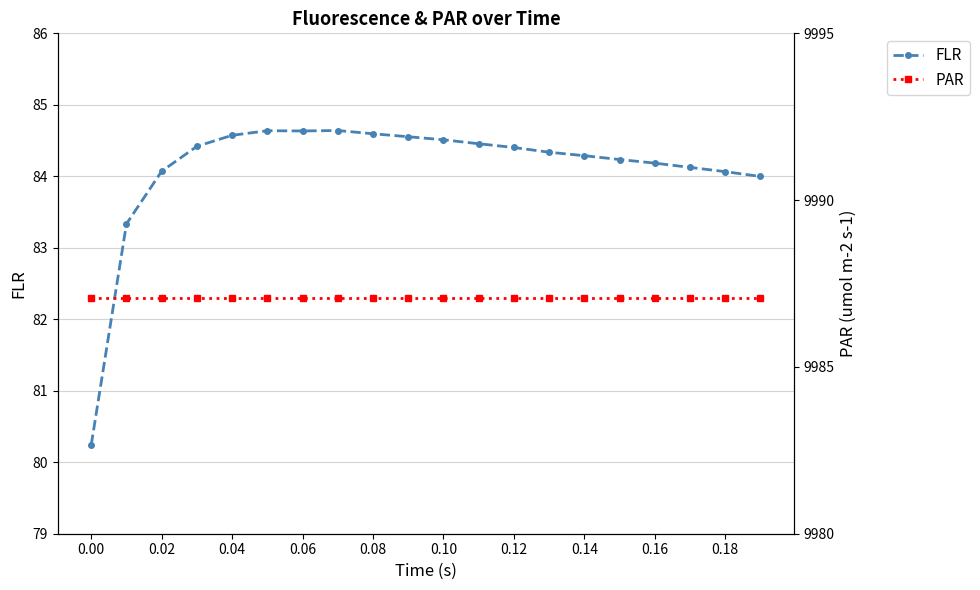

The value of FLR at 0.00 is 80.2. True or false?

True